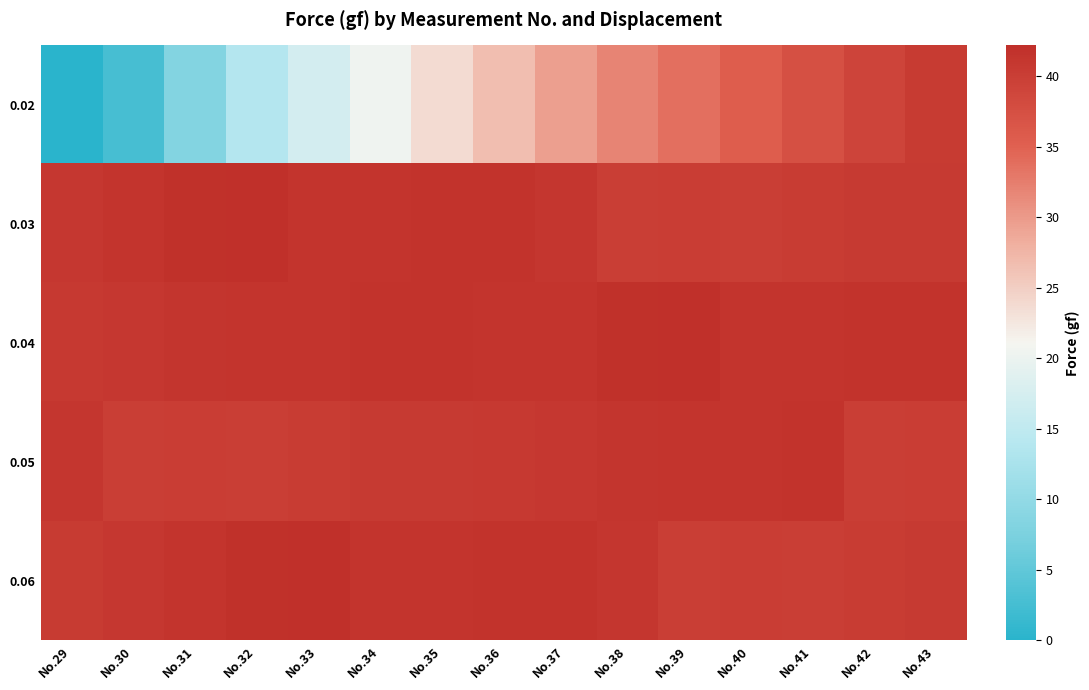

Which series has the largest total across all categories?

0.04